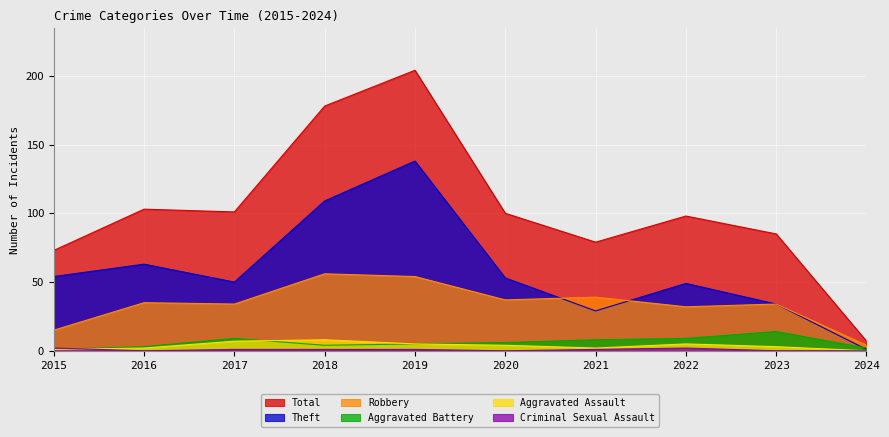

In Aggravated Assault, how many points are higher than both neighbors (excluding endpoints)?

2